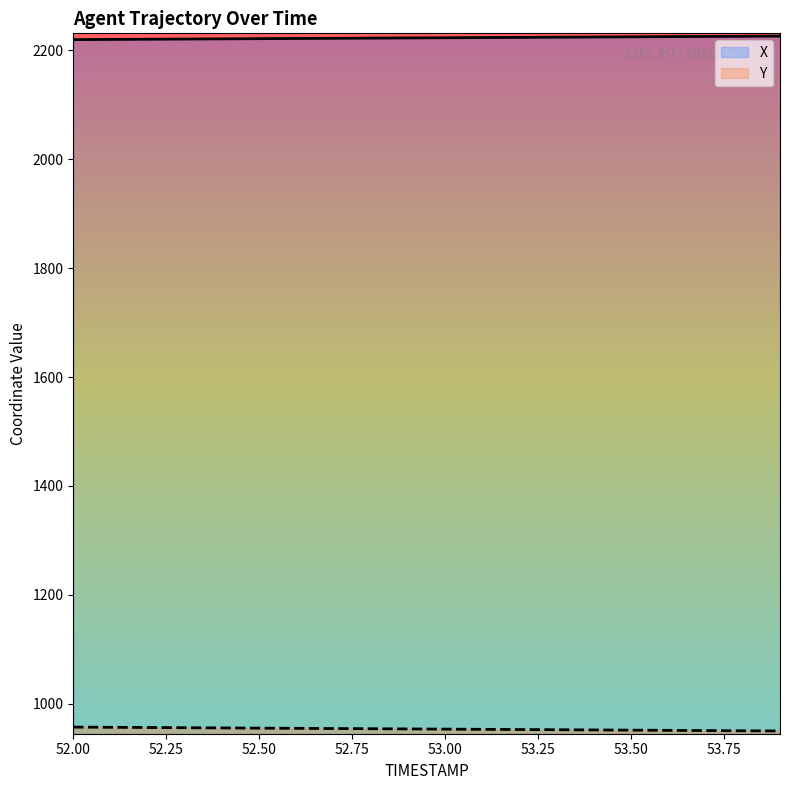

True or false: X and Y intersect in this chart.

False